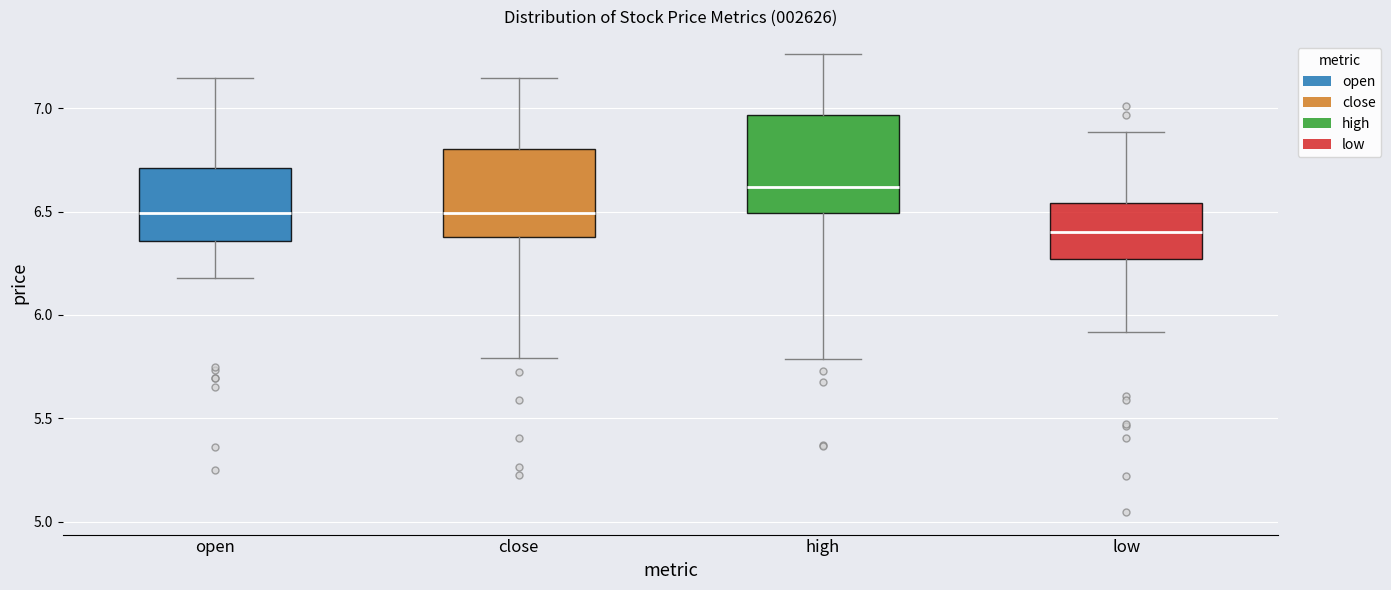

Where does the lower whisker of the box for low end on the y-axis? The values are not printed on the chart, so give them approximately, as read against the axis.

5.90